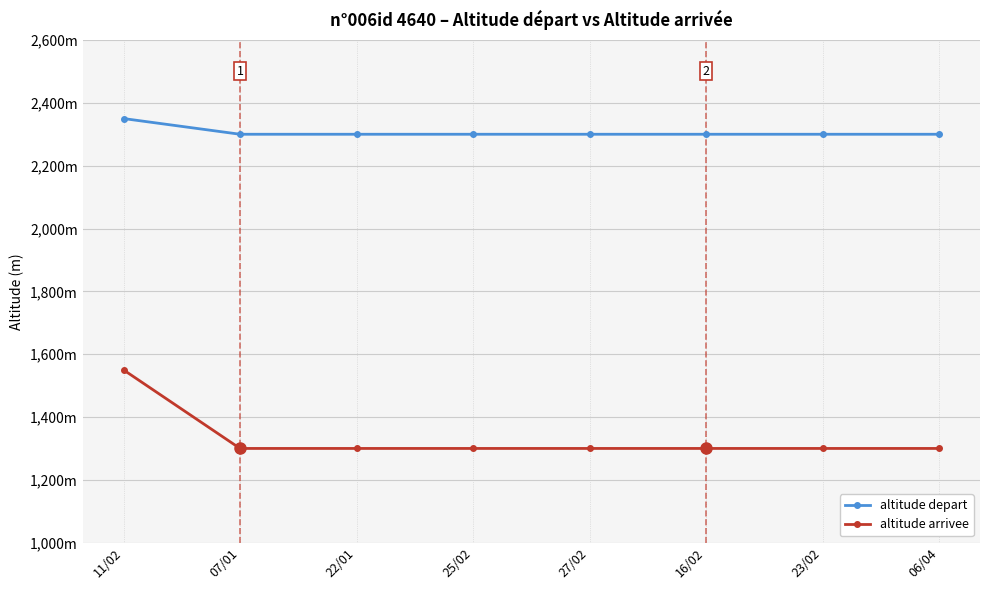

At which category is the sum across all series the highest?

11/02